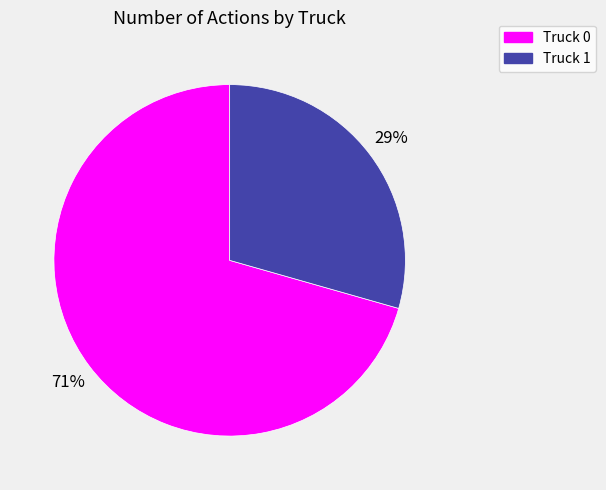

Does Truck 0 represent more than half of the total?

Yes